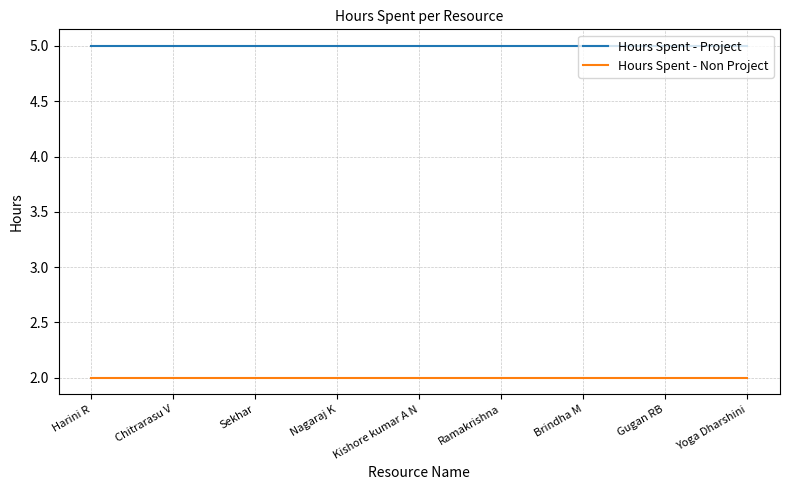

What is the minimum value shown in the chart?

2